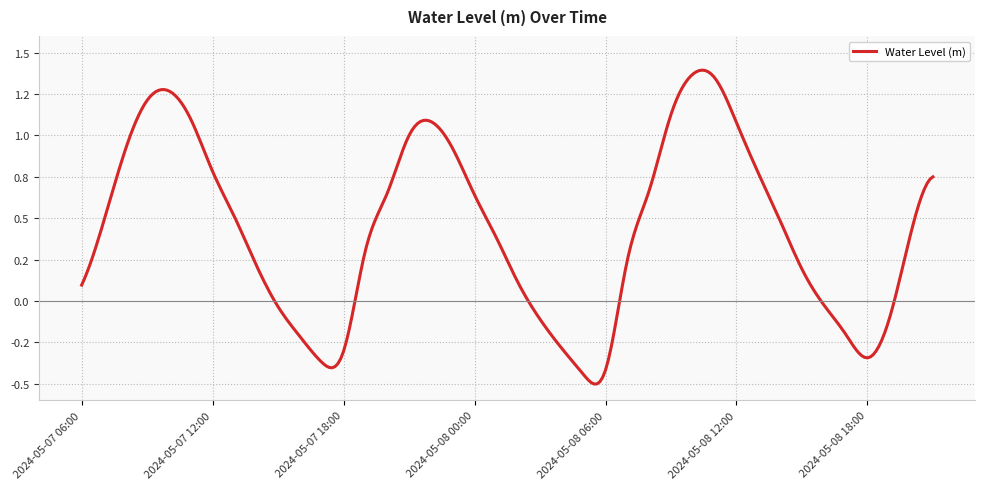

What is the value of the 3rd point from the left?

0.9